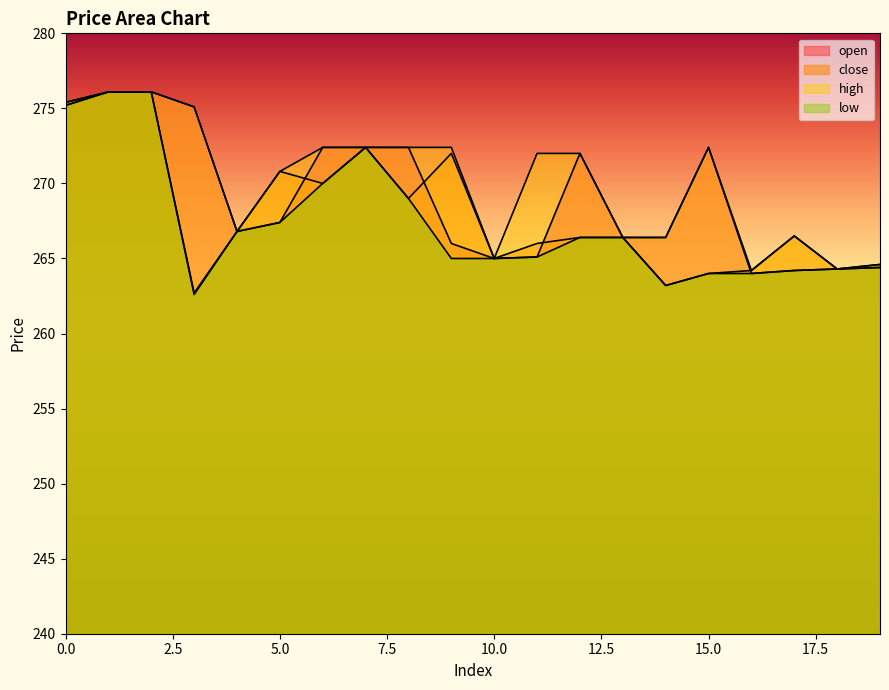

How many categories are shown in the chart?

20